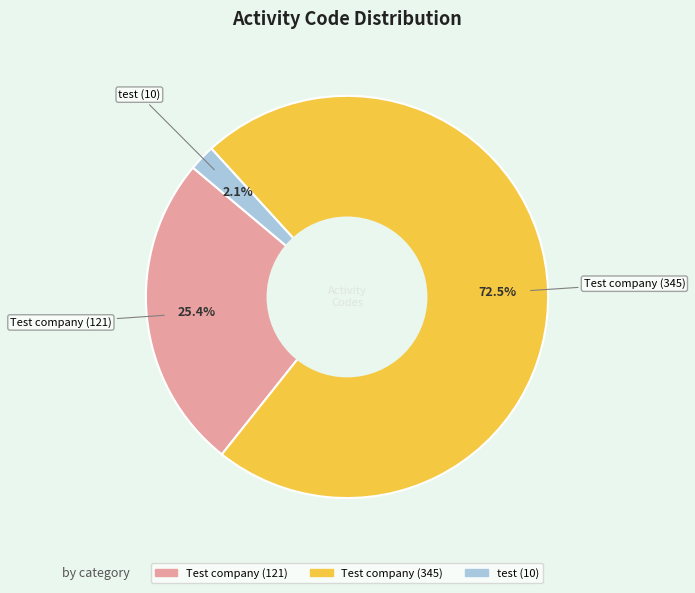

Which category has the biggest portion of the pie?

Test company (345)